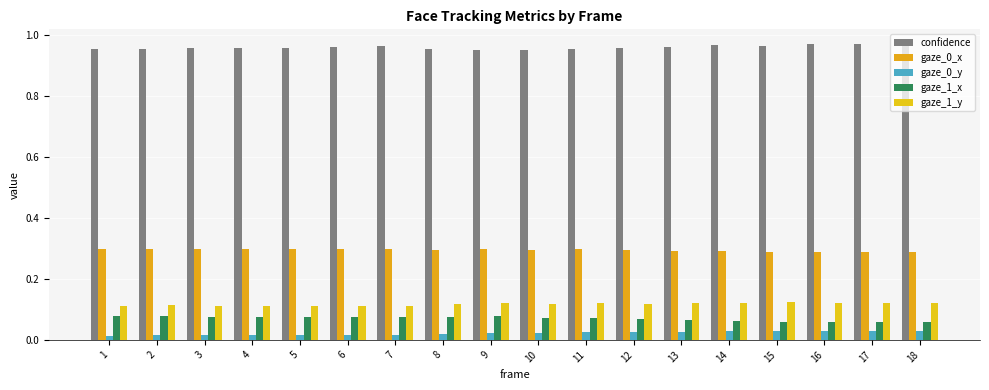

What is the approximate value of gaze_0_x at 14?

0.3